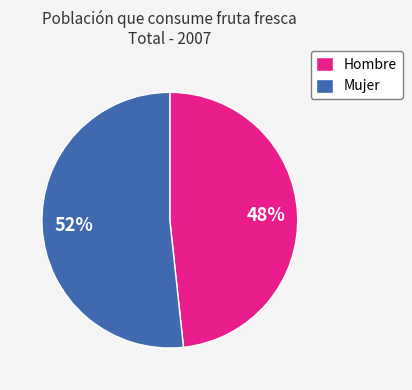

To the nearest percent, what portion does Hombre represent?

48%